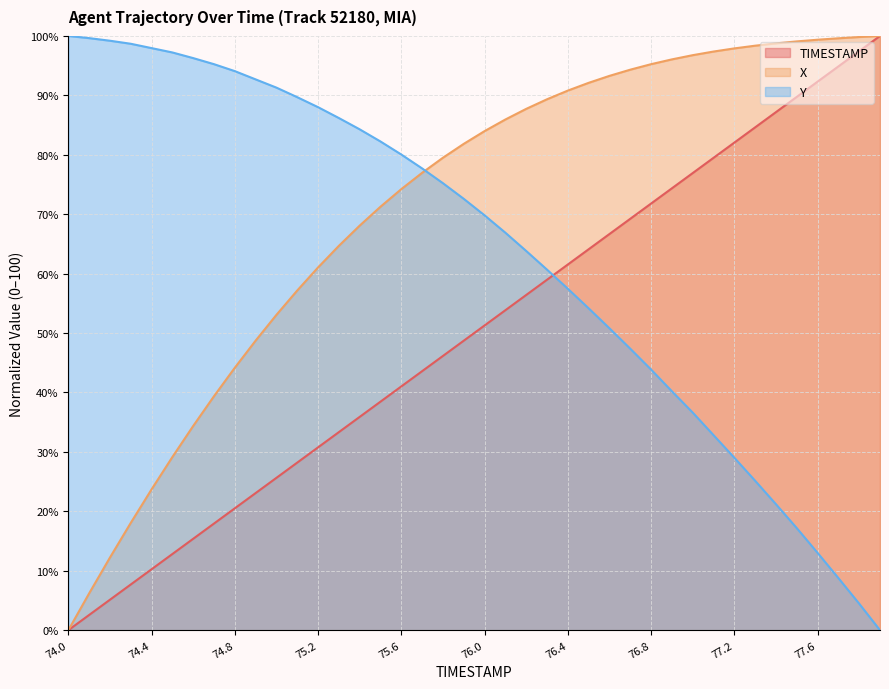

List the series in order of their peak value, highest first.

TIMESTAMP, X, Y